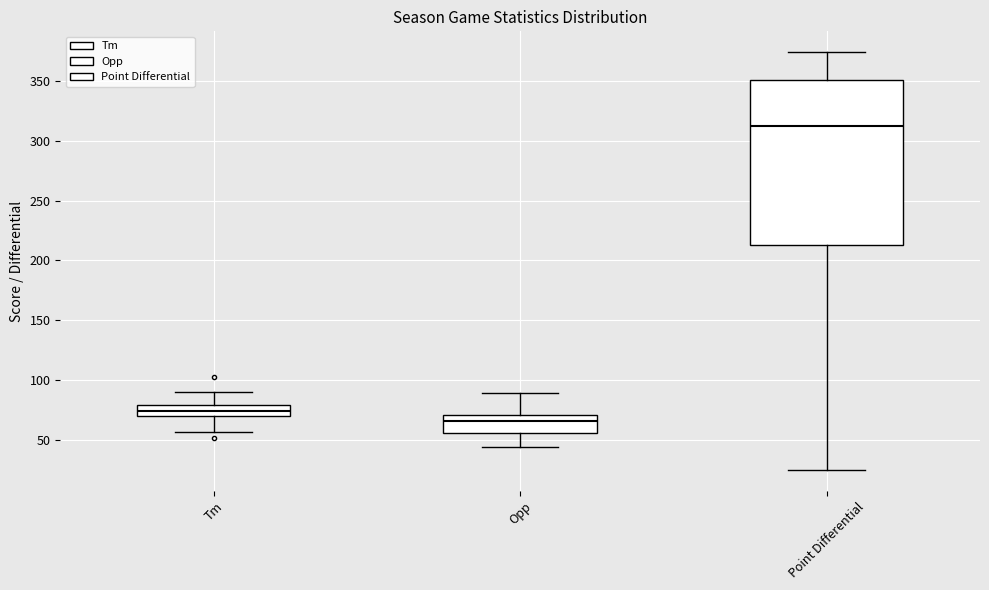

Where does the lower whisker of the box for Opp end on the y-axis? The values are not printed on the chart, so give them approximately, as read against the axis.

45